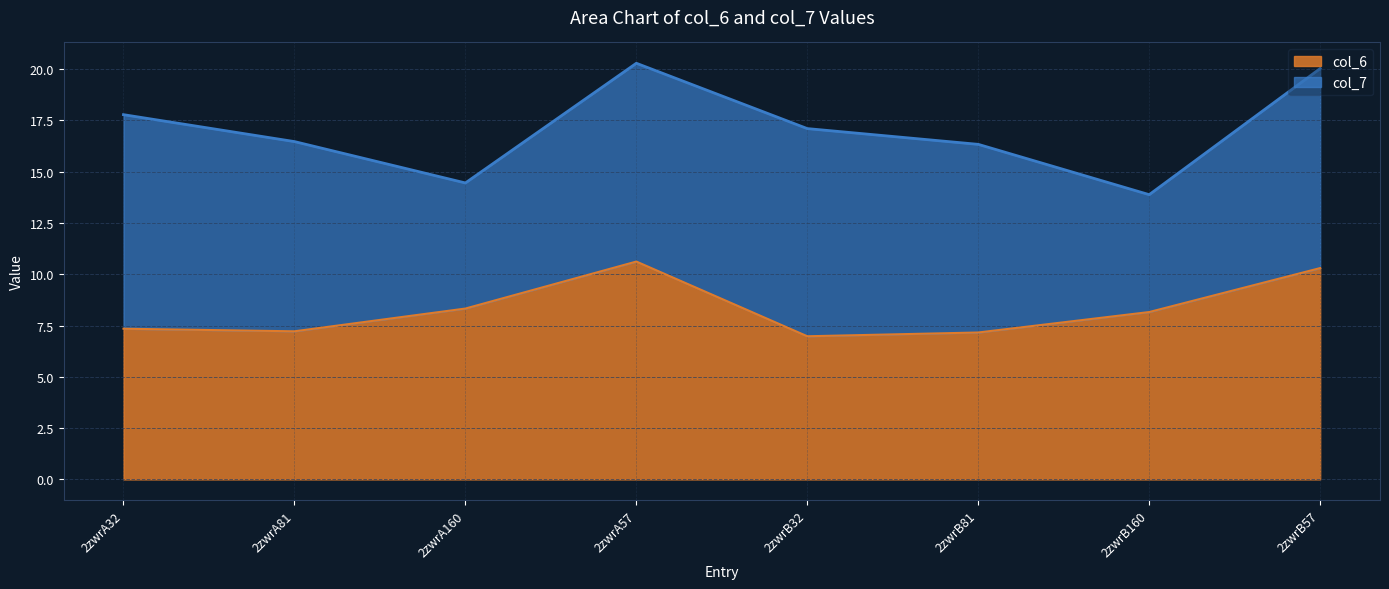

What is the difference between the values at 2zwrA32 and 2zwrB160?

0.8